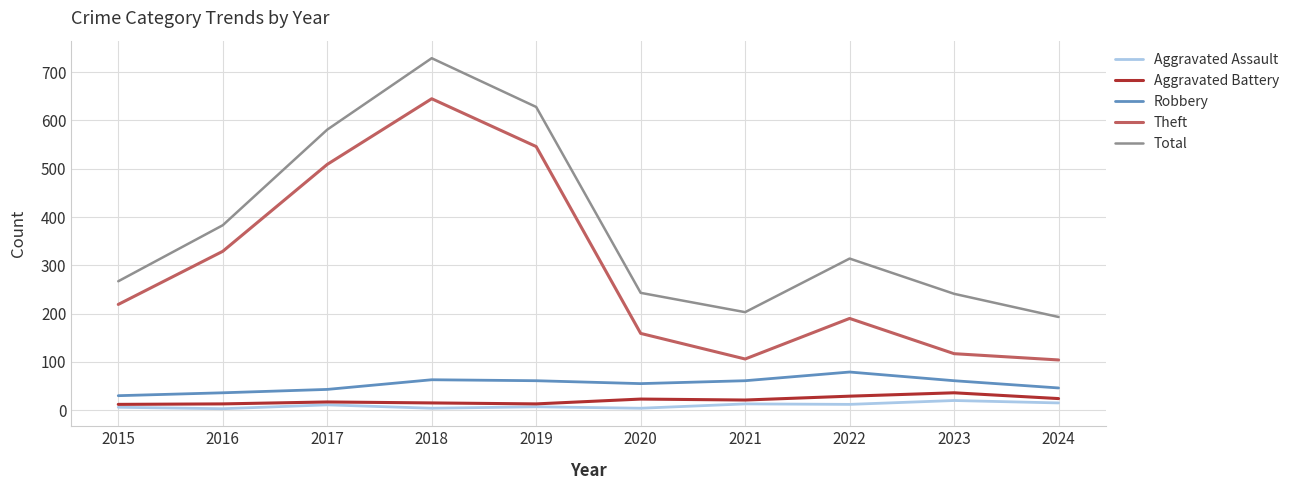

What is the difference between the highest and lowest values at 2020?

239